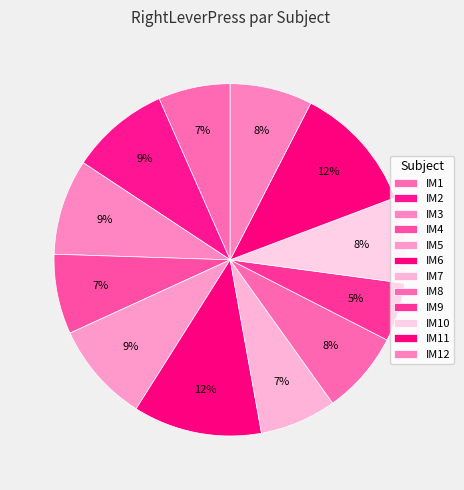

Combined, what portion of the pie is IM11 and IM2?

20.8%